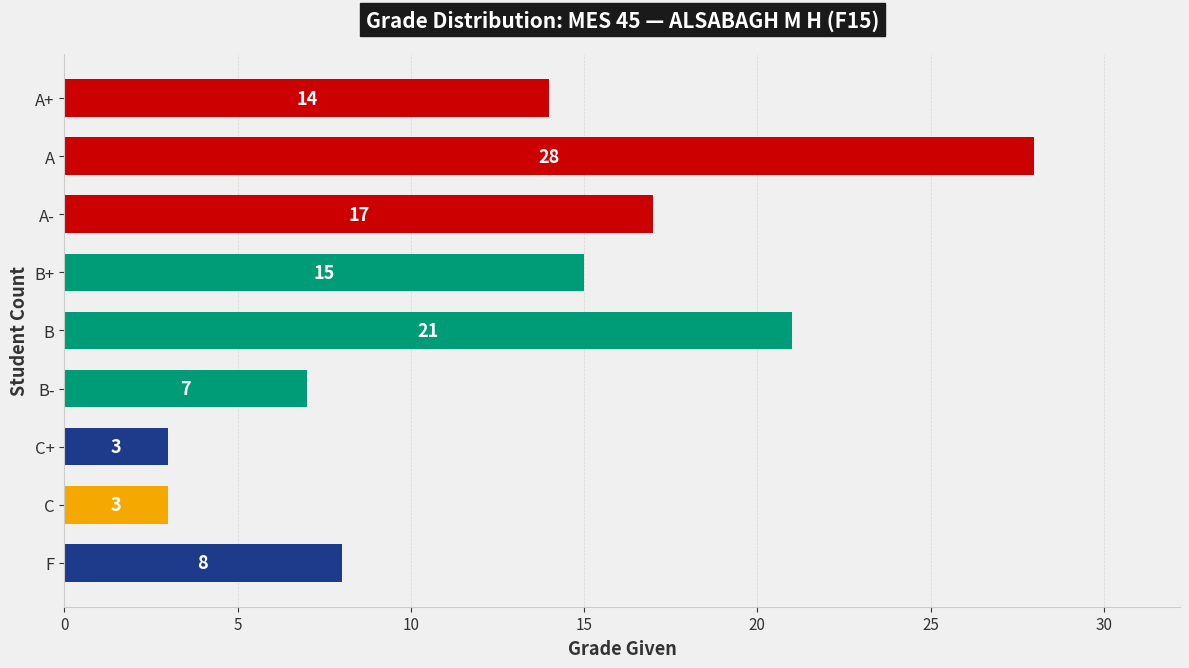

Are the bars horizontal?

Yes